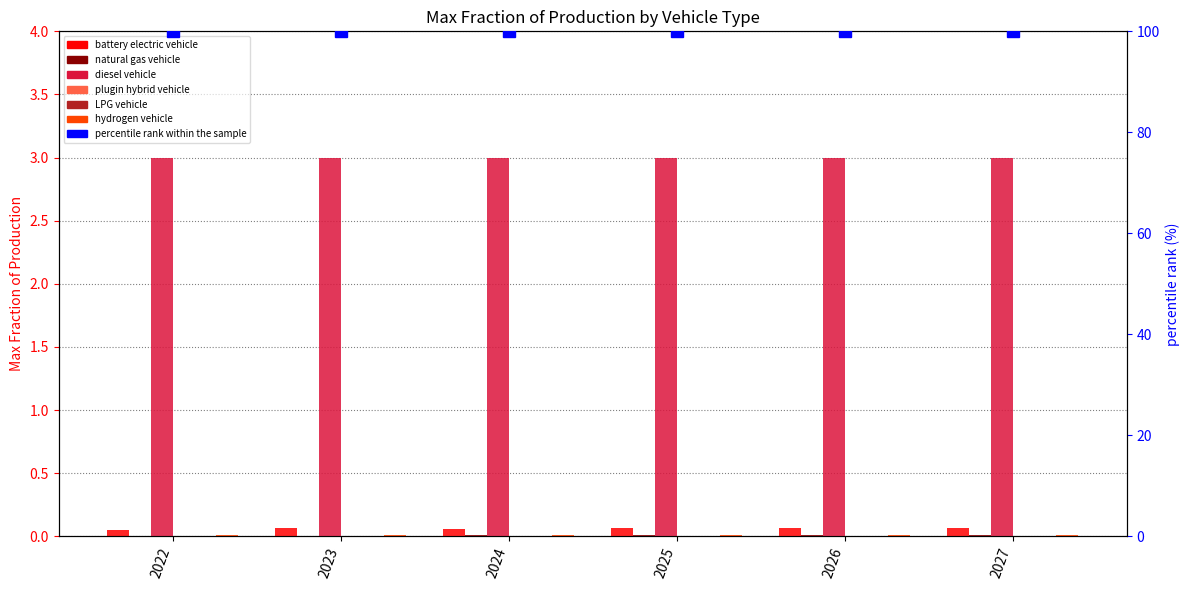

Which series changed the most between 2023 and 2026?

battery electric vehicle